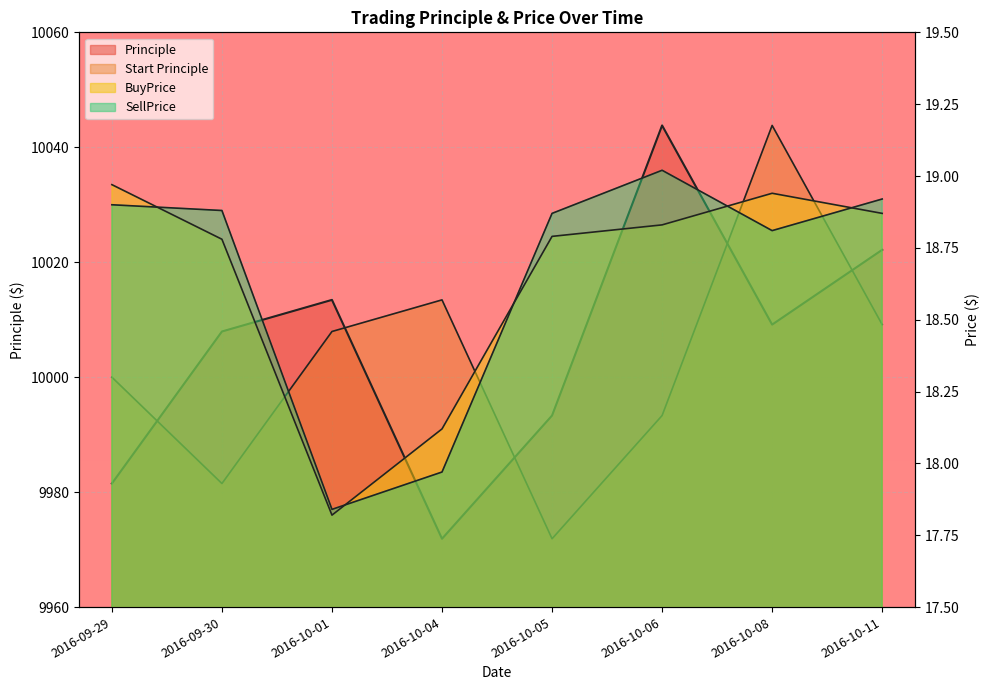

What is the average value of the BuyPrice series?

18.6